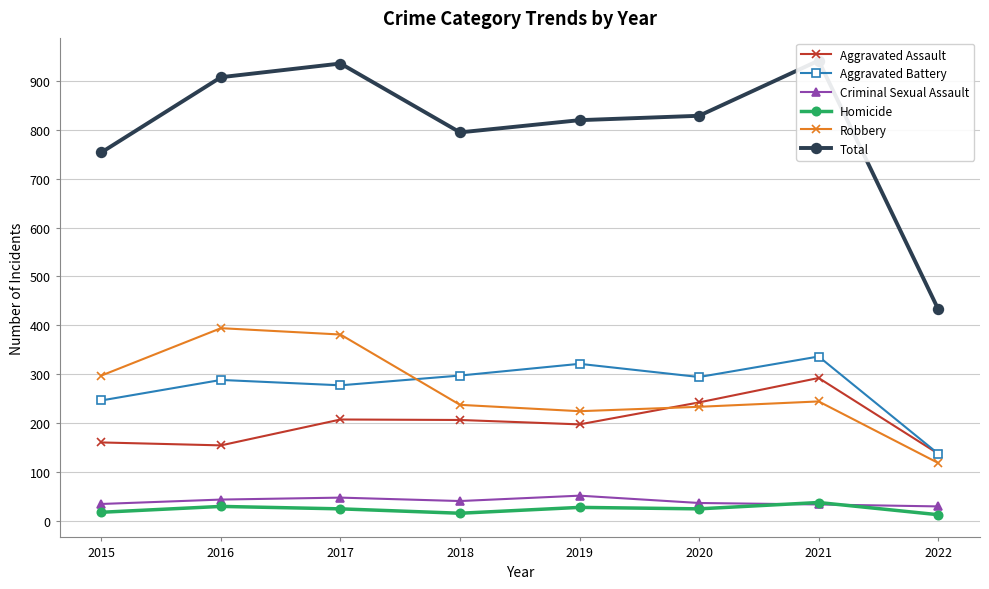

Is it true that Robbery equals 83 at 2018?

False